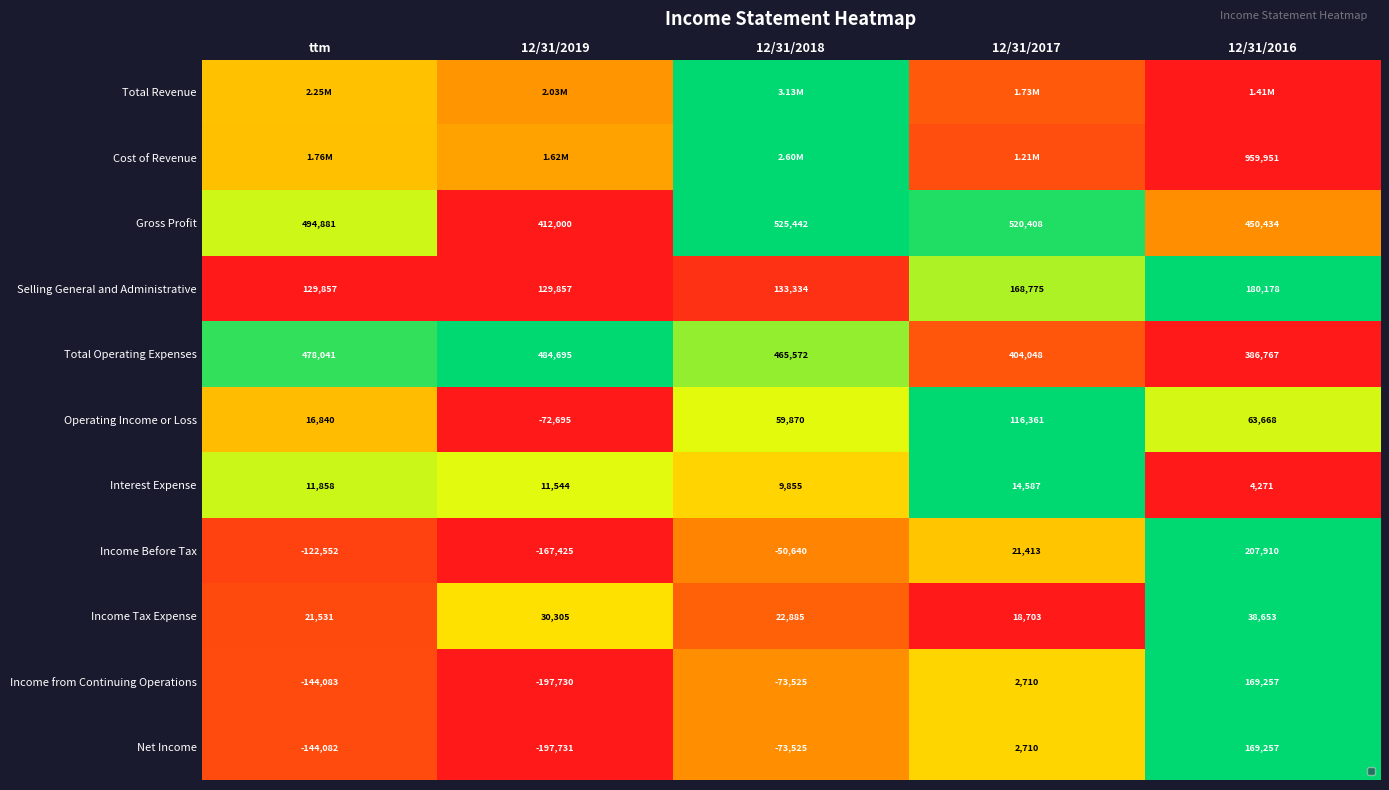

At how many categories does at least one series exceed 0?

5